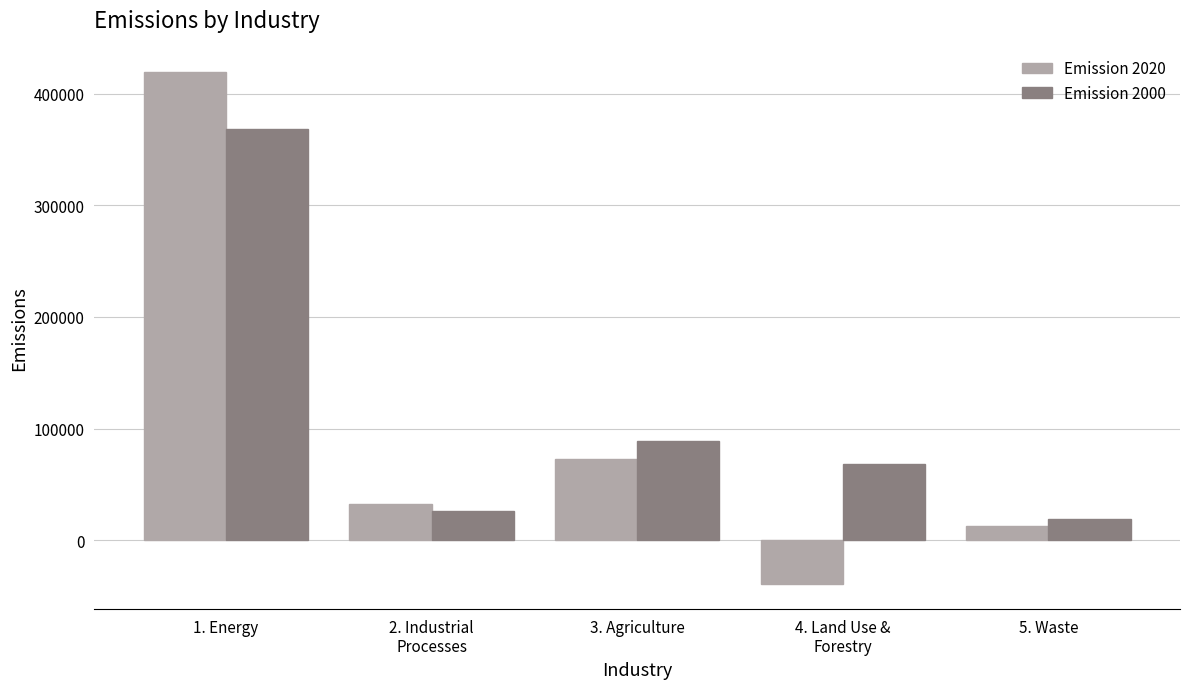

What is the difference between the second highest and minimum values in the Emission 2000 series?

69987.7